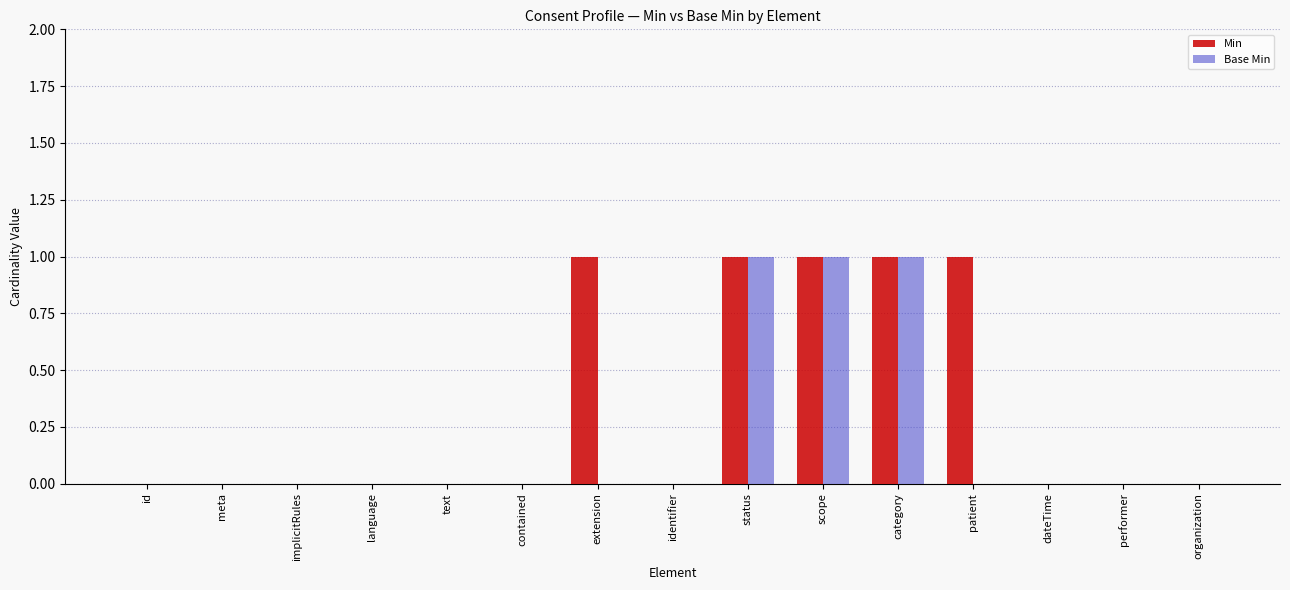

What is the sum of all Base Min values?

3